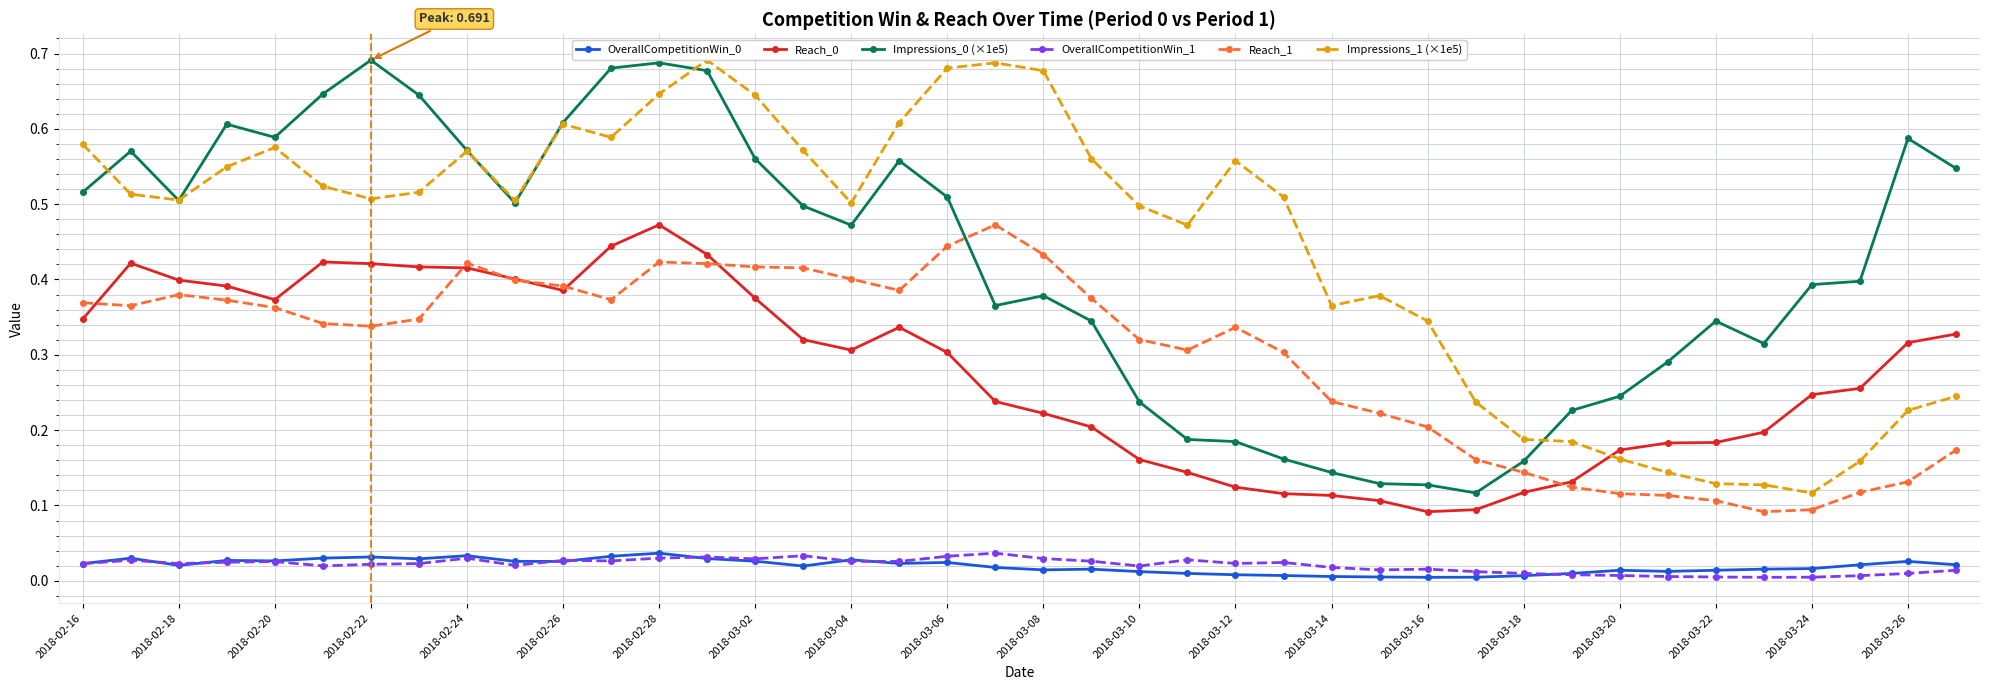

True or false: Reach_1 and Impressions_1 (×1e5) intersect in this chart.

False